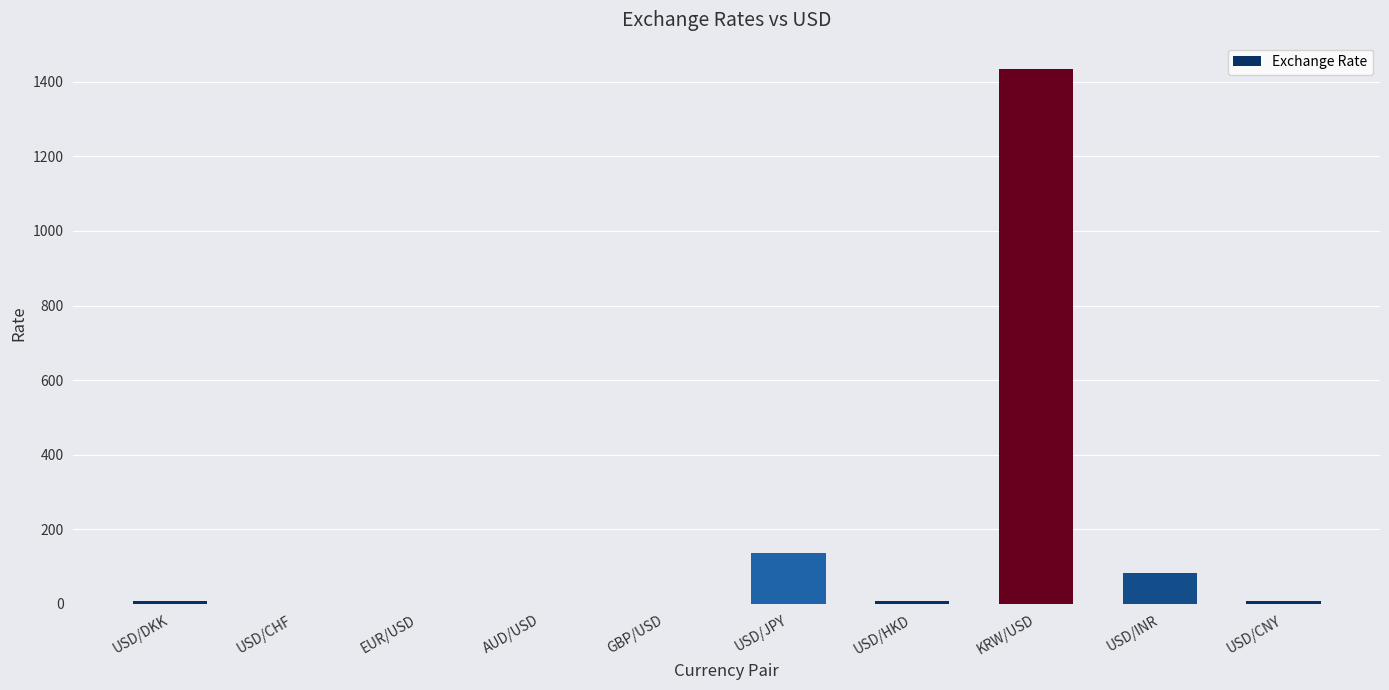

The chart shows a value of 138.0 at USD/JPY. True or false?

True